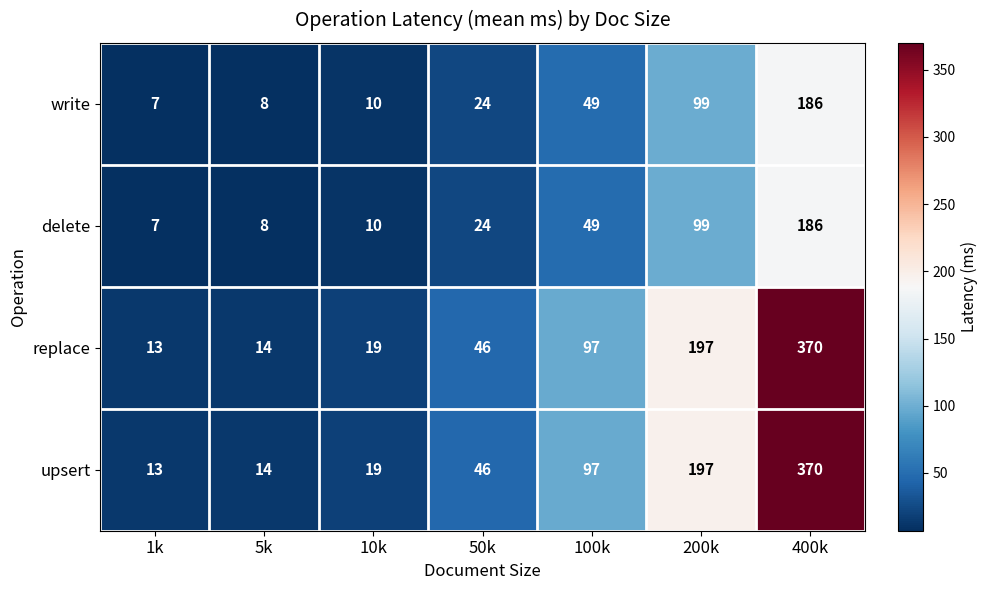

What is the difference between the maximum and minimum values in the delete series?

179